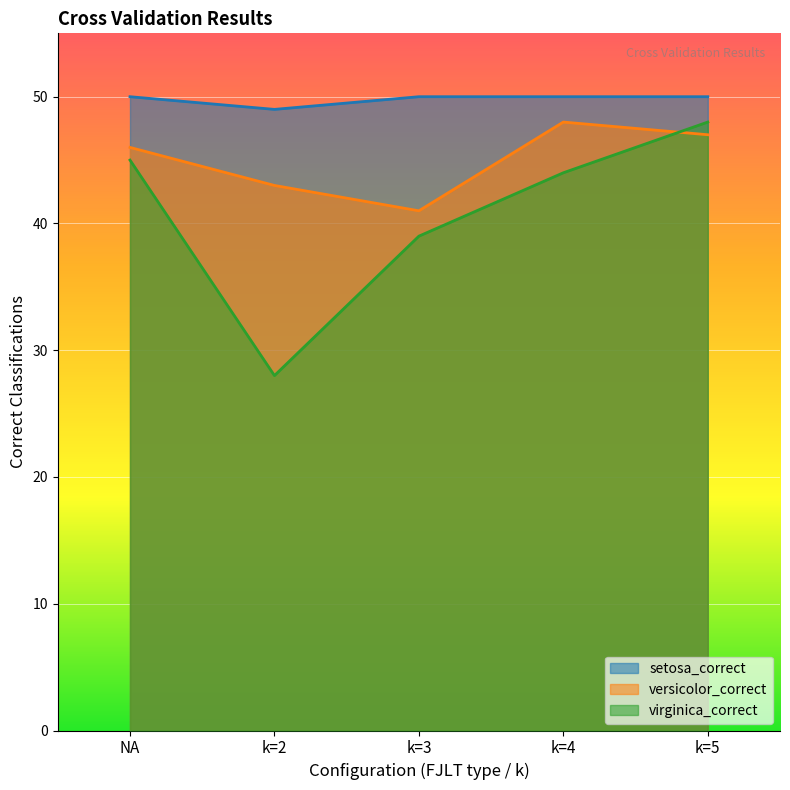

Which series has the largest total across all categories?

setosa_correct